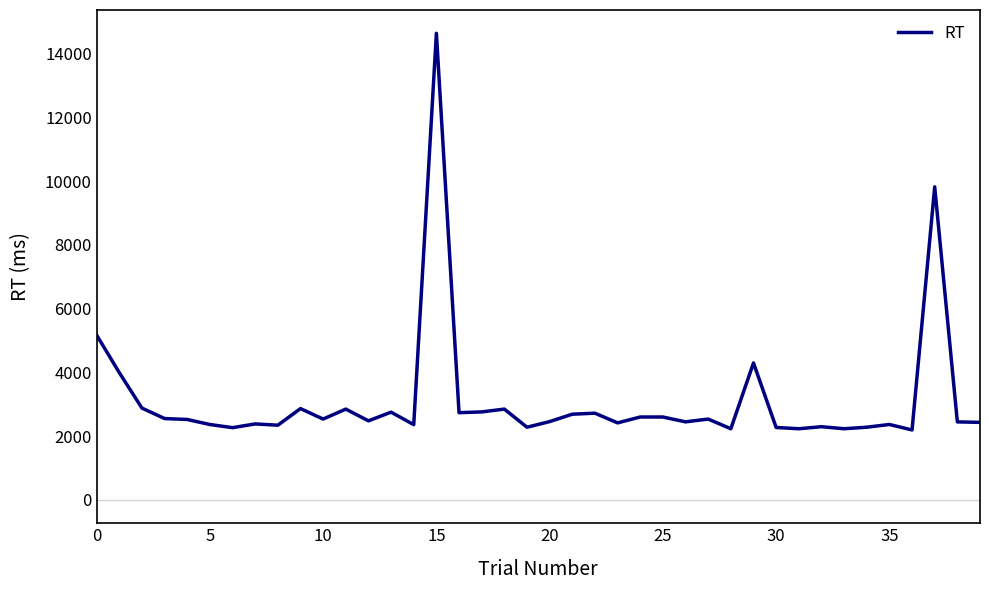

What is the greatest value displayed?

14632